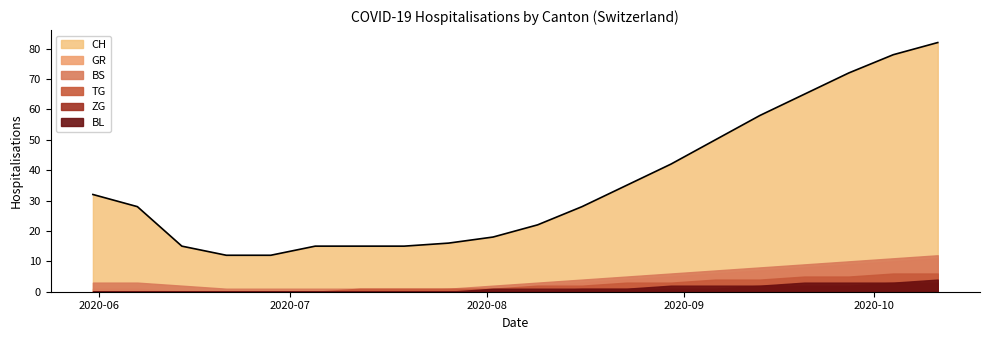

At which label is BS closest to 6?

2020-08-30